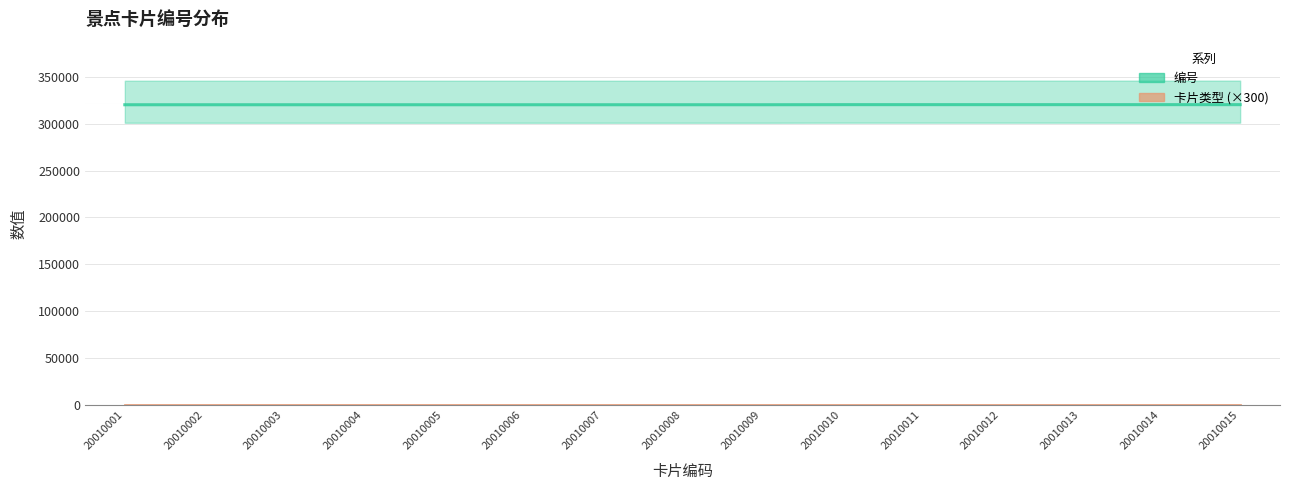

What is the maximum value shown in the chart?

320206